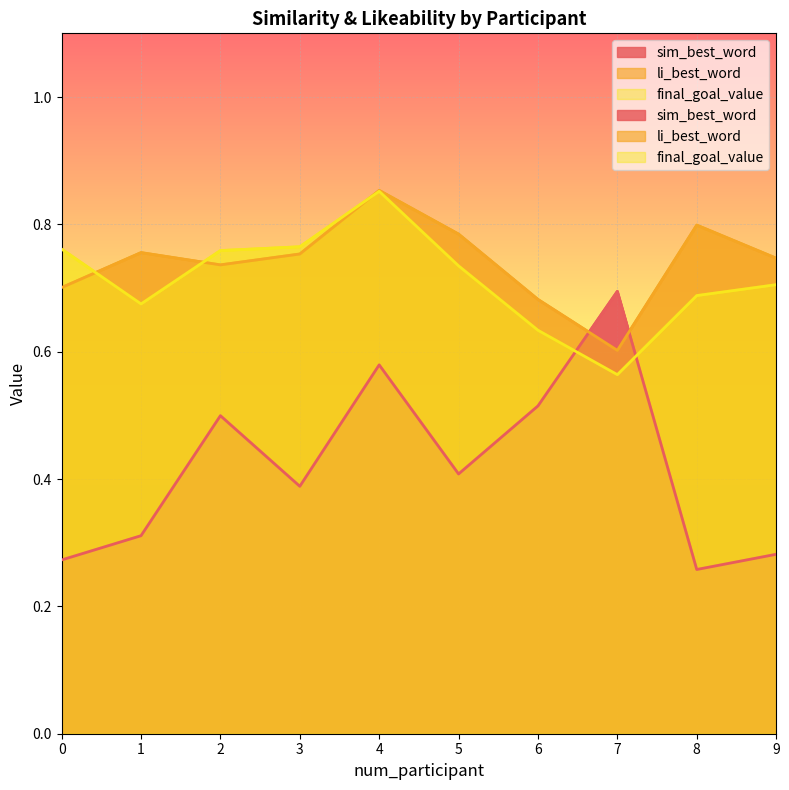

Which series has the largest total across all categories?

li_best_word